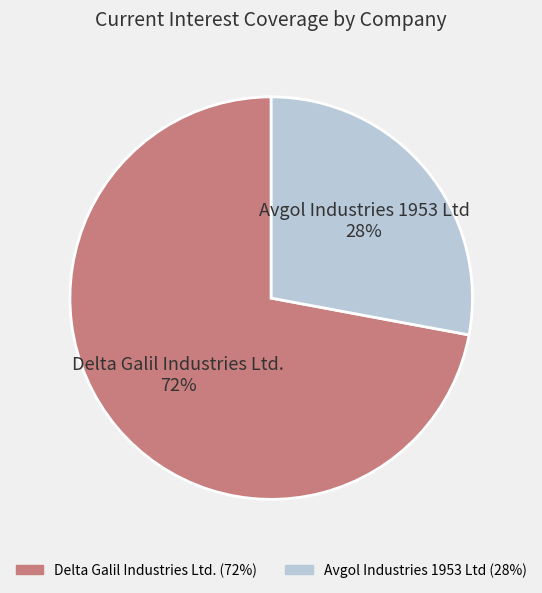

To the nearest percent, what is the difference between the largest and smallest slice percentages?

44%